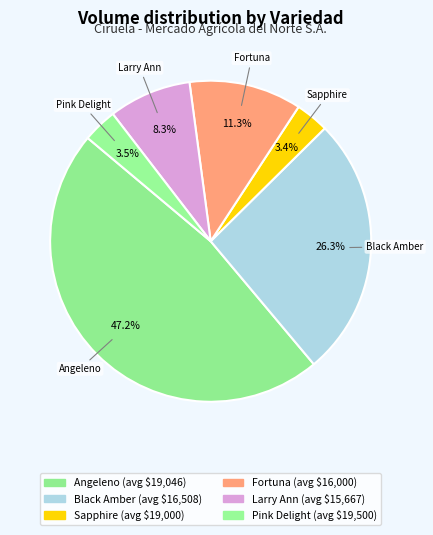

To the nearest percent, what is the difference between the largest and smallest slice percentages?

44%